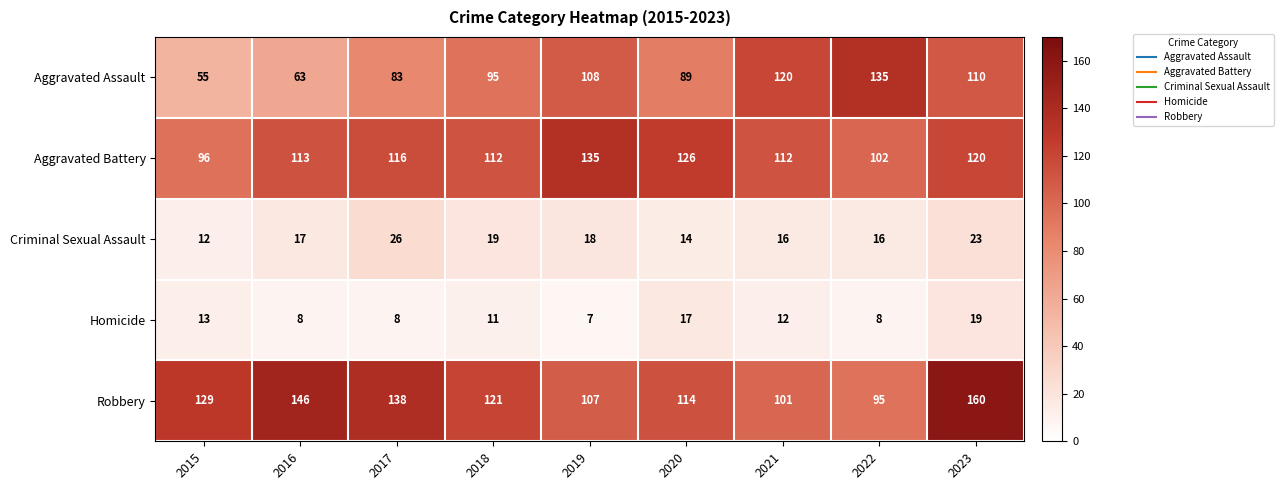

Rank the series at 2019 from lowest to highest value.

Homicide, Criminal Sexual Assault, Robbery, Aggravated Assault, Aggravated Battery